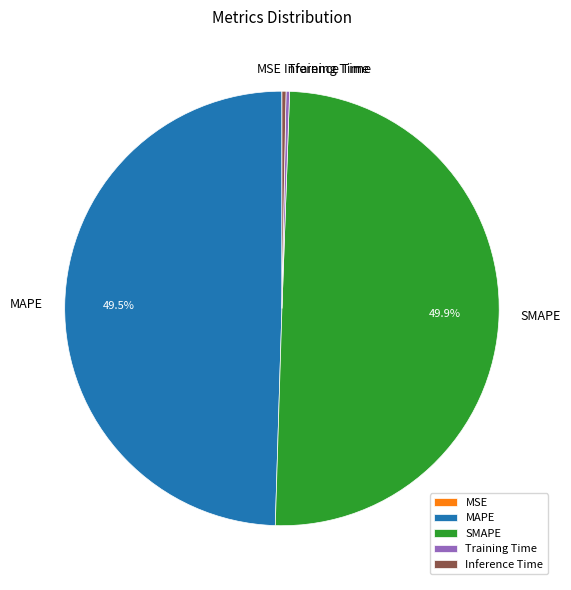

To the nearest percent, what is the combined percentage of SMAPE and Inference Time?

50%